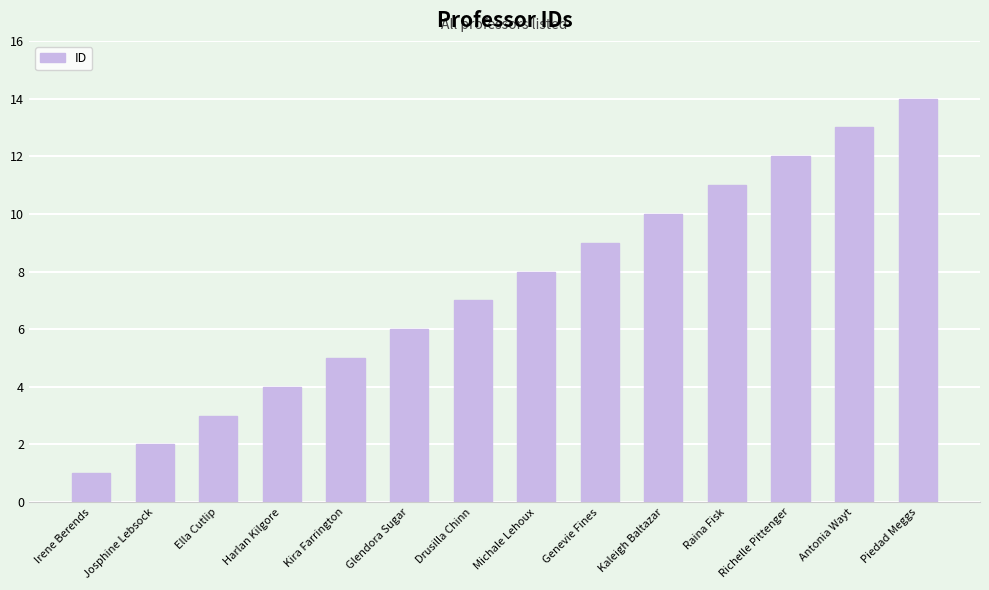

How many distinct data groups are displayed?

1